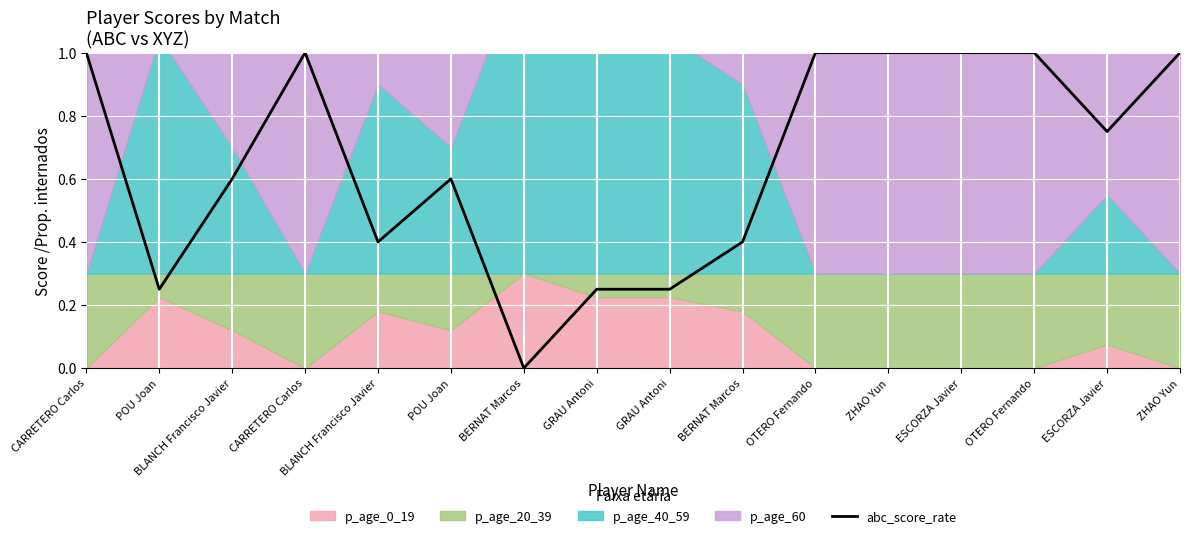

What is the label of the 3rd point from the right?

OTERO Fernando